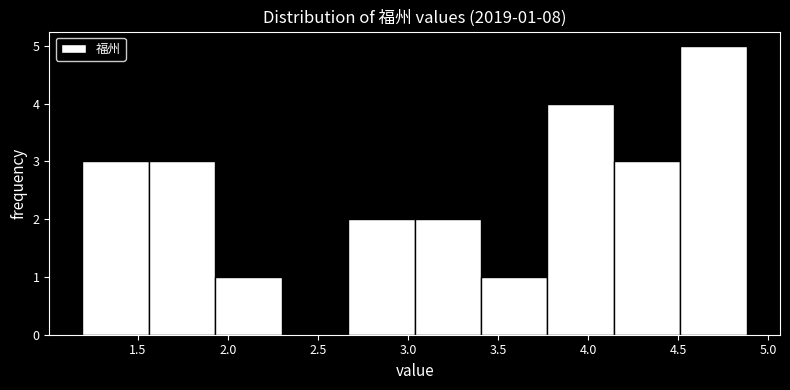

Over which range of the x-axis is the bar tallest?

4.50 to 4.90